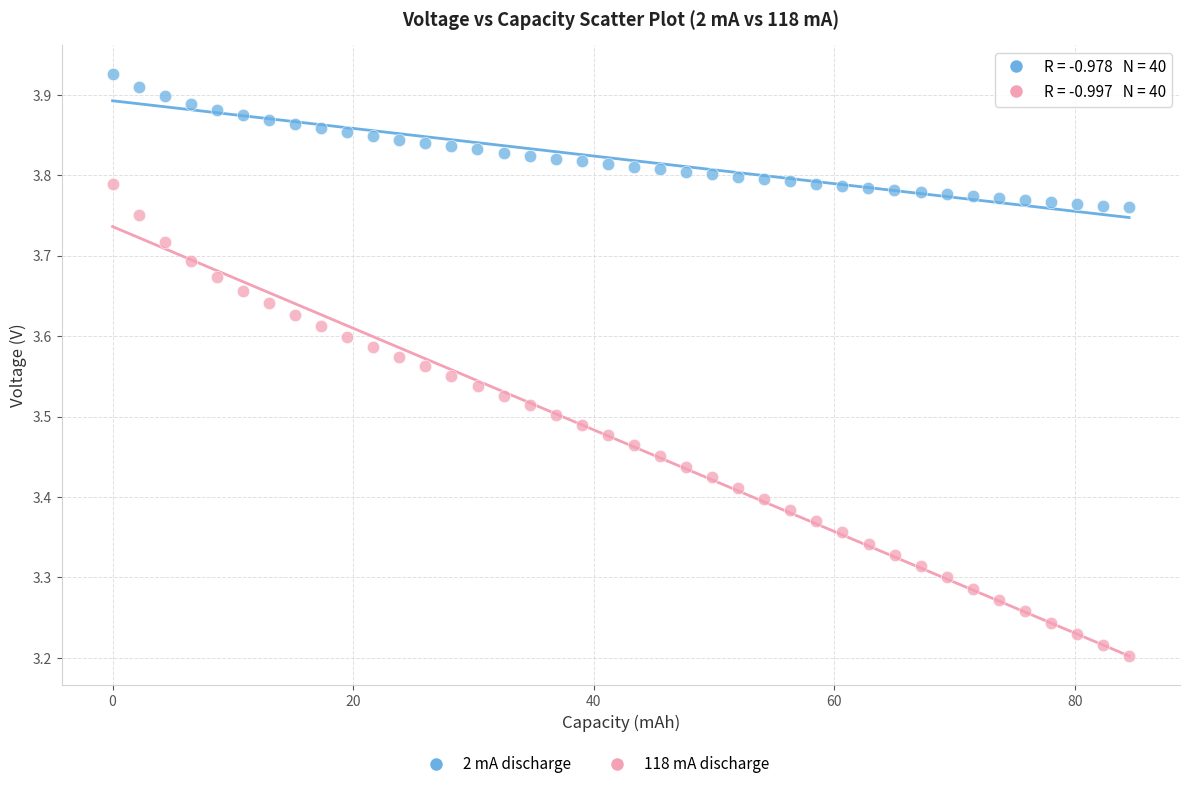

Which series has the largest Y range (max minus min)?

118 mA discharge